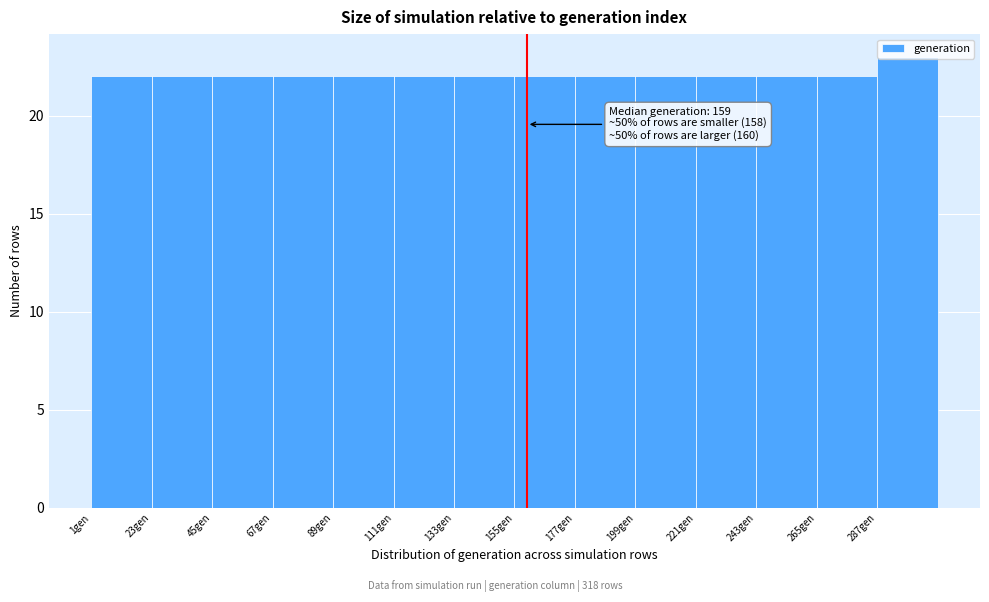

Which range on the x-axis has the tallest bar?

287 to 309